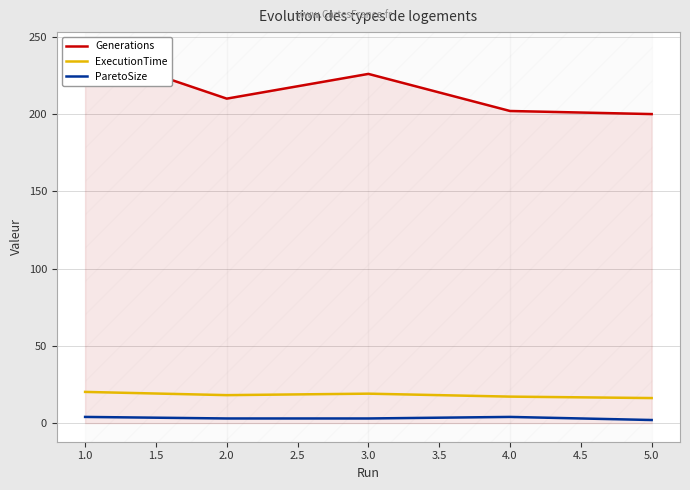

What is the difference between the maximum and second lowest values in the Generations series?

39.0